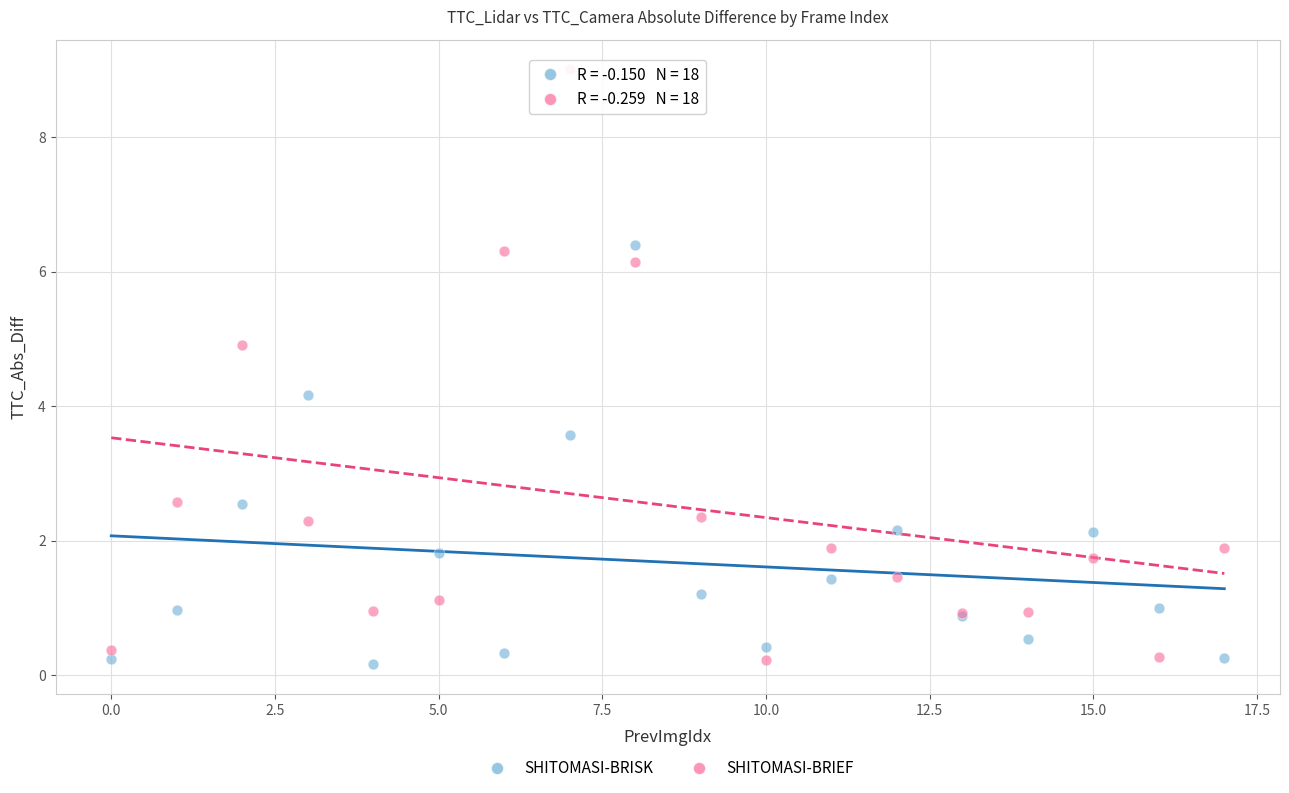

Which series has the largest Y range (max minus min)?

SHITOMASI-BRIEF